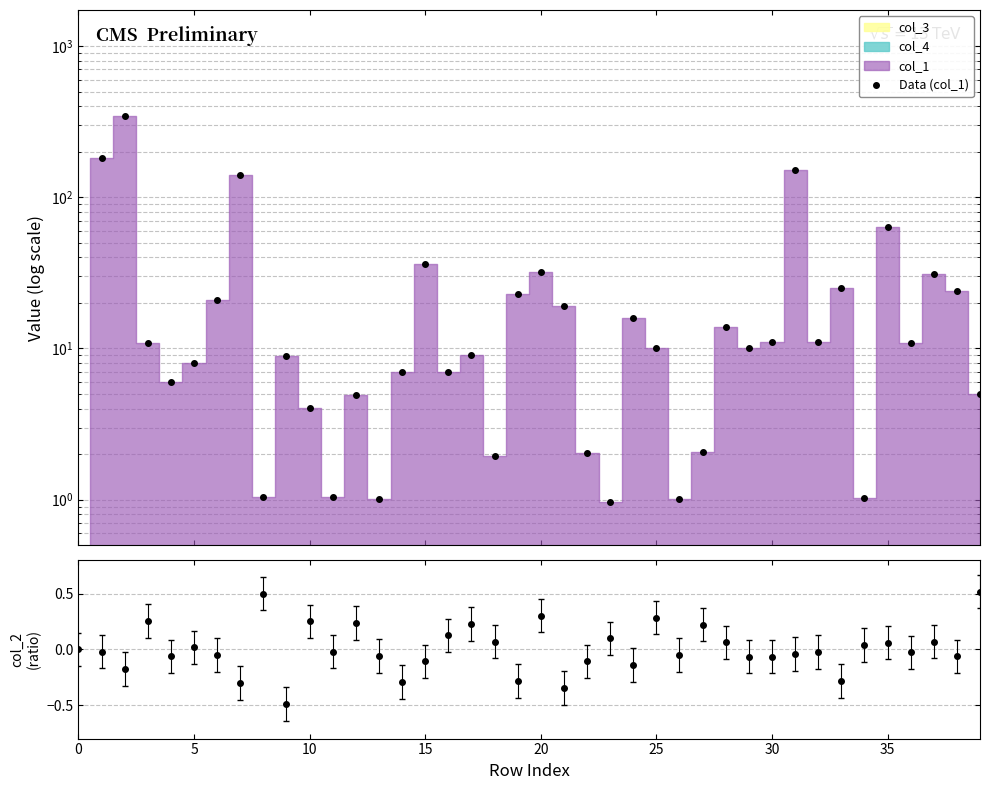

Reading right to left, list all the values displayed in this chart.

Data (col_1): 5.0	23.9	31.0	10.9	63.8	1.0	25.0	11.0	151.4	11.0	10.0	14.0	2.1	1.0	10.0	16.0	1.0	2.0	19.0	31.8	22.9	1.9	9.0	7.0	35.9	7.0	1.0	5.0	1.0	4.0	8.9	1.0	139.3	21.0	8.0	6.0	10.9	346.1	182.7	0.0
col_2 / ratio: 0.5	-0.1	0.1	-0.0	0.1	0.0	-0.3	-0.0	-0.0	-0.1	-0.1	0.1	0.2	-0.1	0.3	-0.1	0.1	-0.1	-0.3	0.3	-0.3	0.1	0.2	0.1	-0.1	-0.3	-0.1	0.2	-0.0	0.3	-0.5	0.5	-0.3	-0.0	0.0	-0.1	0.3	-0.2	-0.0	0.0